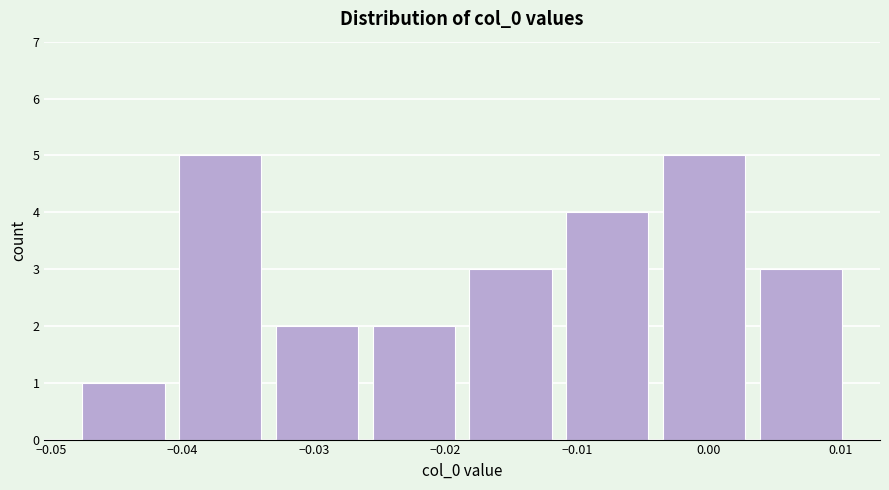

Reading left to right, transcribe this chart: for each bar, give the range it covers on the x-axis and its height. Neither the bar edges nor the heights are printed on the chart, so give them approximately, as read against the axes.

-0.048 to -0.041: 1
-0.041 to -0.033: 5
-0.033 to -0.026: 2
-0.026 to -0.019: 2
-0.019 to -0.011: 3
-0.011 to -0.004: 4
-0.004 to 0.003: 5
0.003 to 0.011: 3